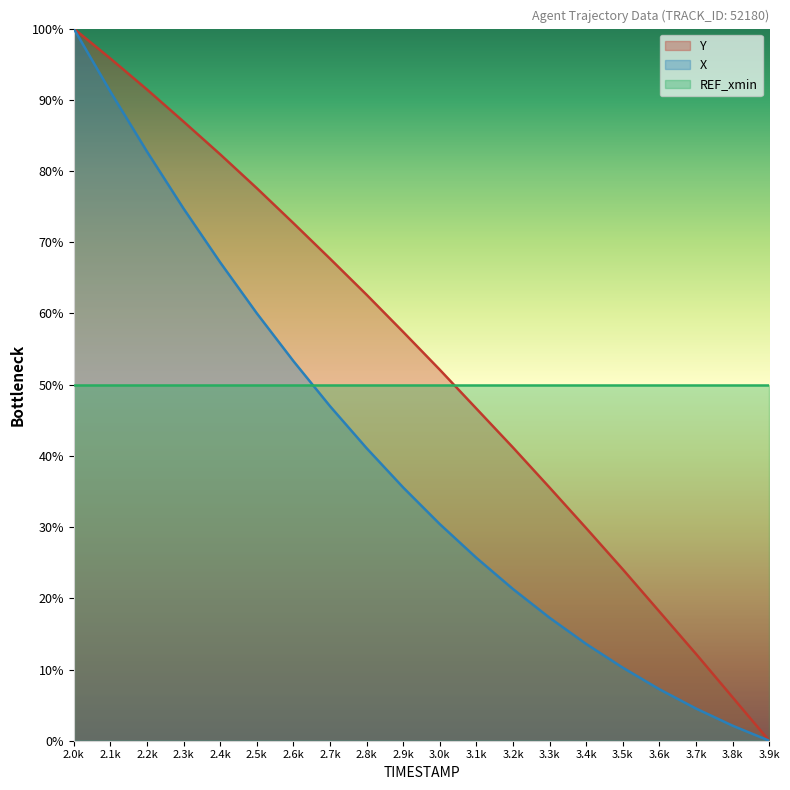

Rank the series by their average value, from highest to lowest.

Y, REF_xmin, X